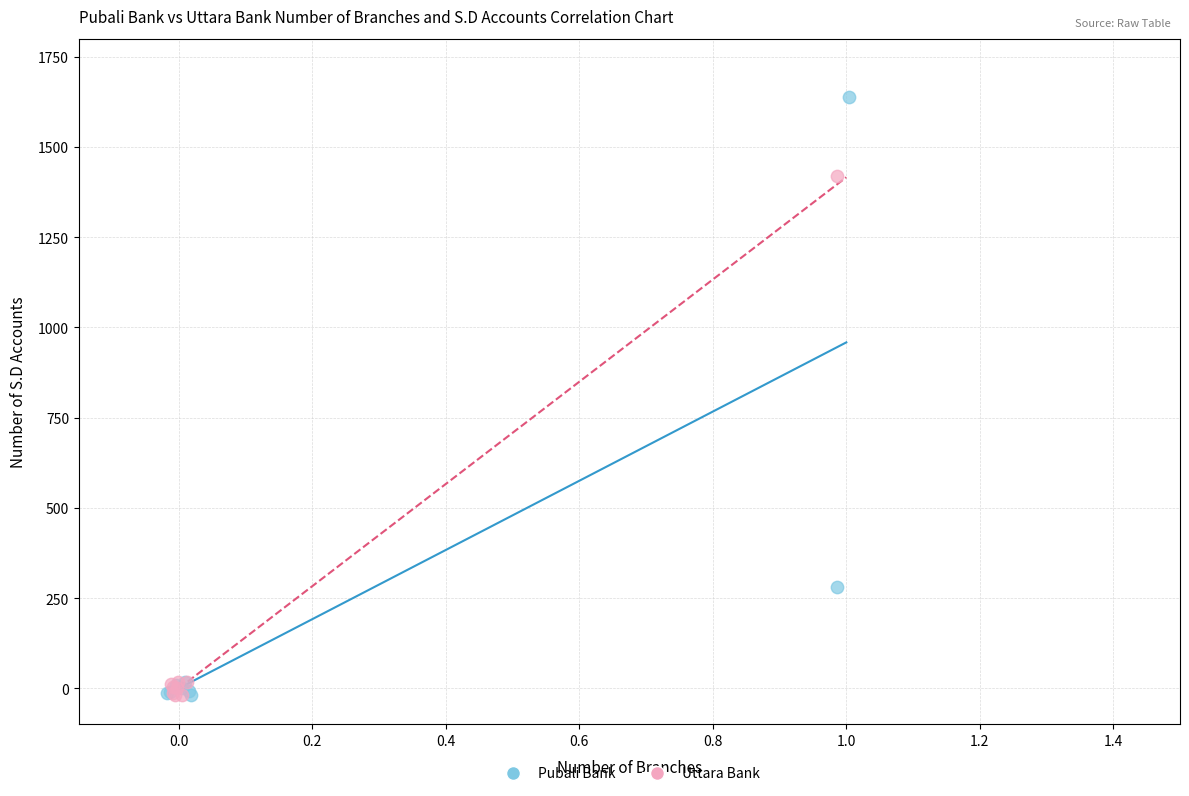

Which series contains the highest Y value?

Pubali Bank